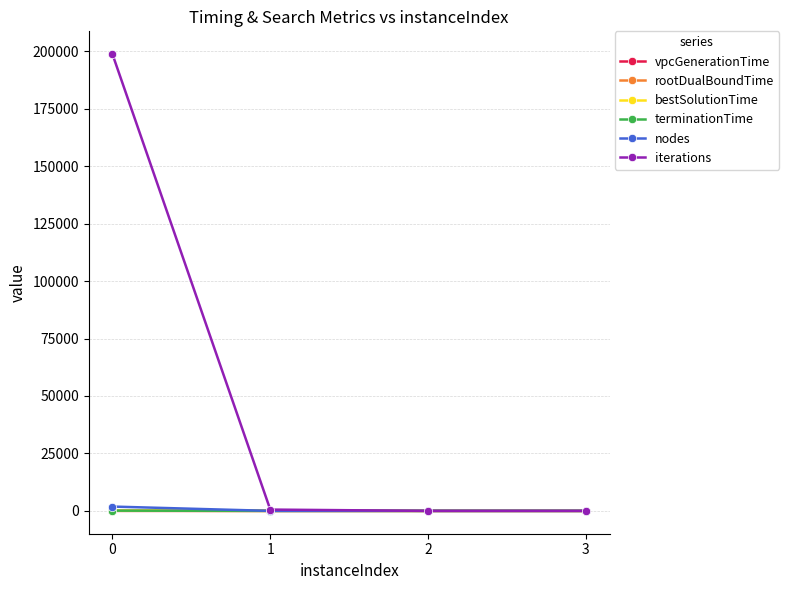

How many intersections are there between nodes and rootDualBoundTime?

1